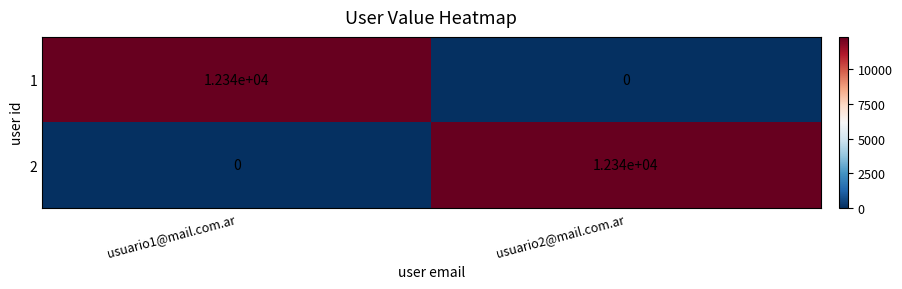

At which label is 2 closest to 6170?

usuario1@mail.com.ar